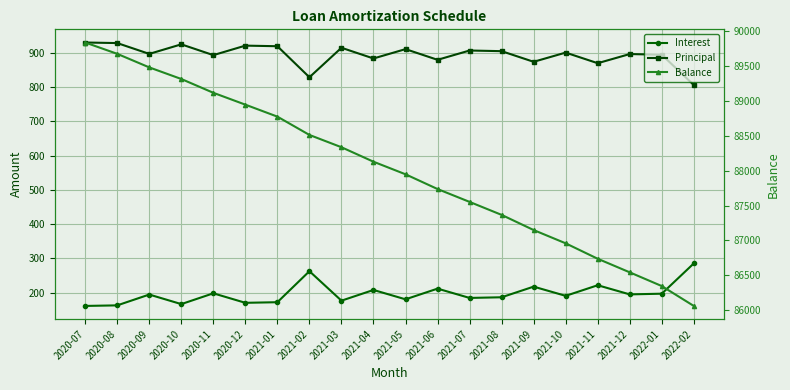

Reading left to right, transcribe all the data shown in this chart.

Interest: 2020-07=161.0	2020-08=162.7	2020-09=194.2	2020-10=166.4	2020-11=197.8	2020-12=170.1	2021-01=171.9	2021-02=262.4	2021-03=176.4	2021-04=207.6	2021-05=180.3	2021-06=211.5	2021-07=184.4	2021-08=186.3	2021-09=217.3	2021-10=190.5	2021-11=221.4	2021-12=194.7	2022-01=196.7	2022-02=285.1
Principal: 2020-07=930.0	2020-08=928.3	2020-09=896.8	2020-10=924.6	2020-11=893.2	2020-12=920.9	2021-01=919.1	2021-02=828.6	2021-03=914.6	2021-04=883.4	2021-05=910.7	2021-06=879.5	2021-07=906.6	2021-08=904.7	2021-09=873.7	2021-10=900.5	2021-11=869.6	2021-12=896.3	2022-01=894.3	2022-02=805.9
Balance: 2020-07=89839.0	2020-08=89676.3	2020-09=89482.1	2020-10=89315.7	2020-11=89117.9	2020-12=88947.8	2021-01=88775.9	2021-02=88513.5	2021-03=88337.1	2021-04=88129.5	2021-05=87949.2	2021-06=87737.7	2021-07=87553.3	2021-08=87367.0	2021-09=87149.7	2021-10=86959.2	2021-11=86737.8	2021-12=86543.1	2022-01=86346.4	2022-02=86061.3